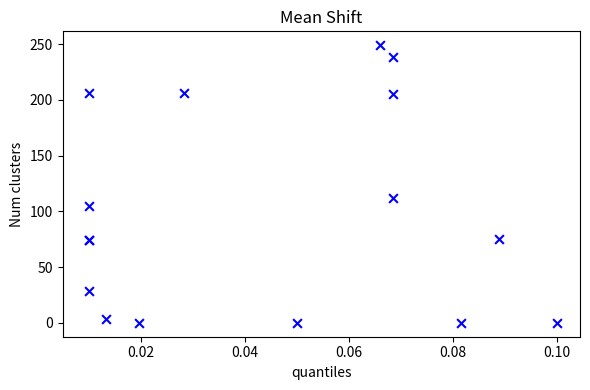

What Y value in the scatter plot is closest to 124?

112